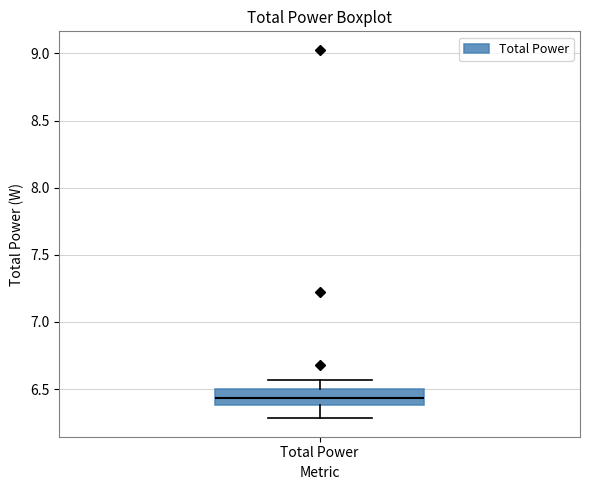

Transcribe this box plot: give where the median line is, the range the box spans, and where the two whiskers end, as read against the y-axis. The values are not printed on the chart, so give them approximately, as read against the axis.

median 6.45, box 6.40 to 6.50, whiskers 6.30 to 6.55